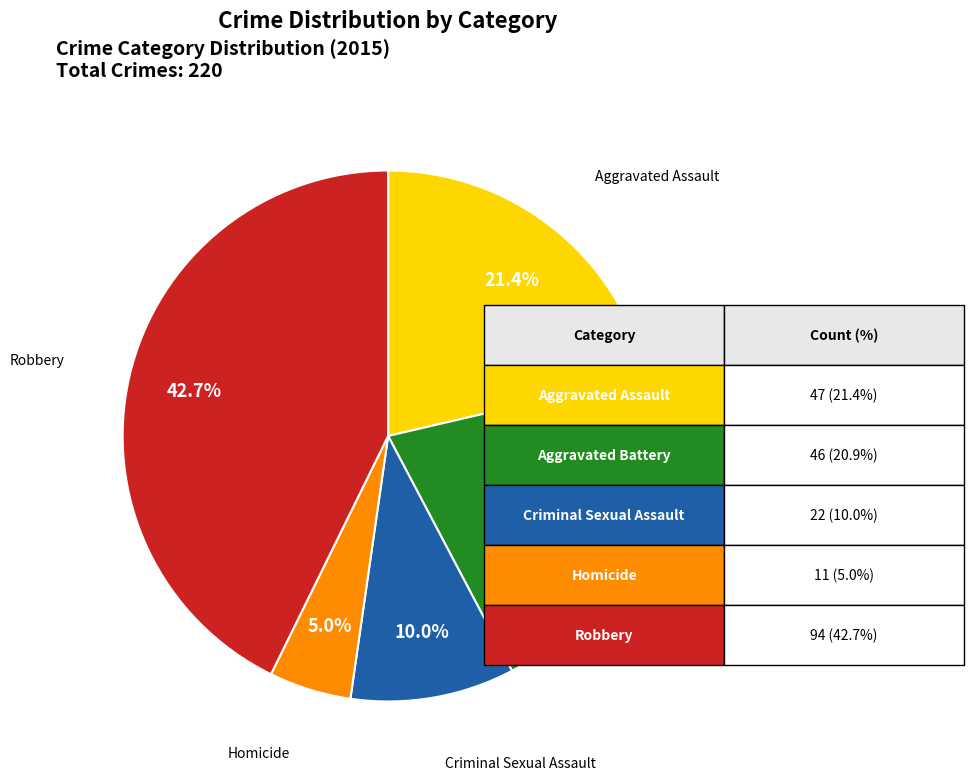

True or false: Criminal Sexual Assault accounts for 10% of the total.

True